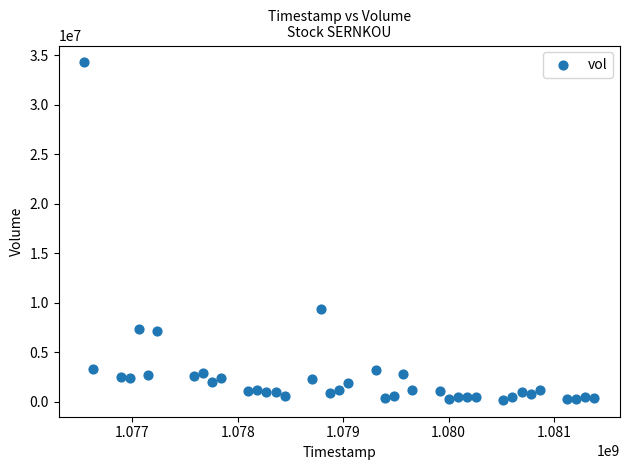

What Y value in the scatter plot is closest to 17238800?

9361067